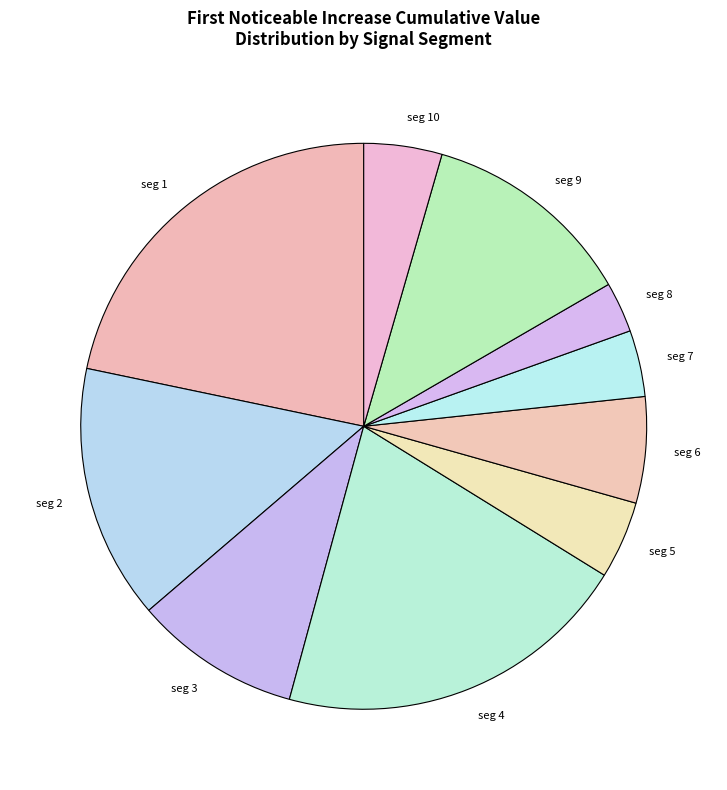

The seg 4 slice represents 26% of the pie. True or false?

False